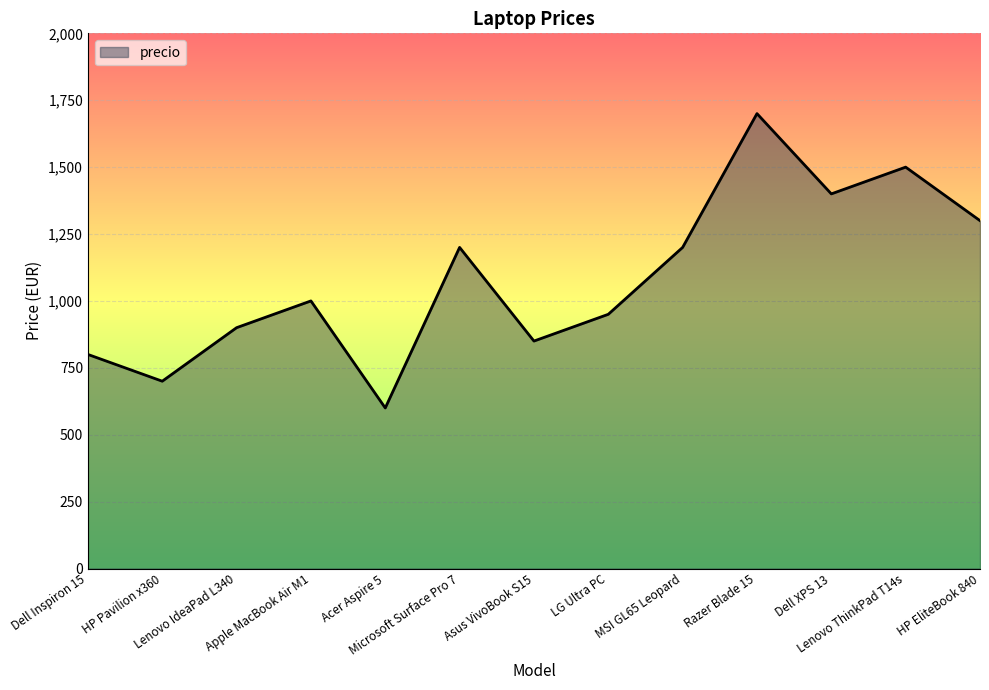

What is the difference between the maximum and minimum values?

1100